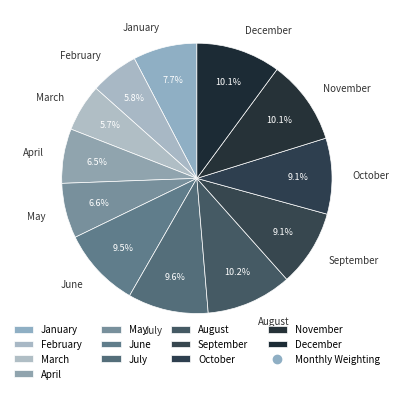

Is it true that March is 6% of the pie?

True